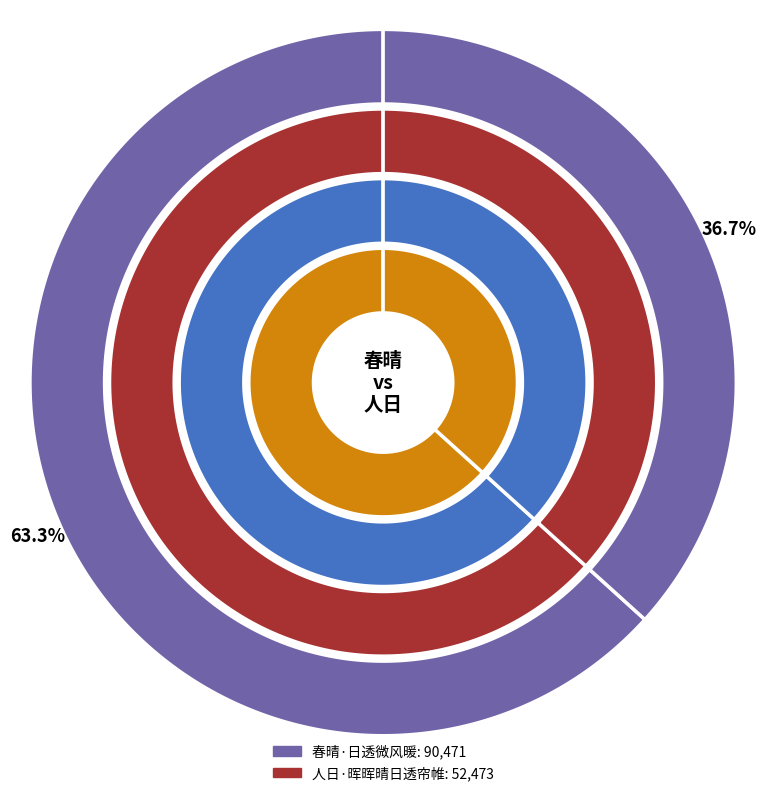

What is the majority slice?

春晴·日透微风暖